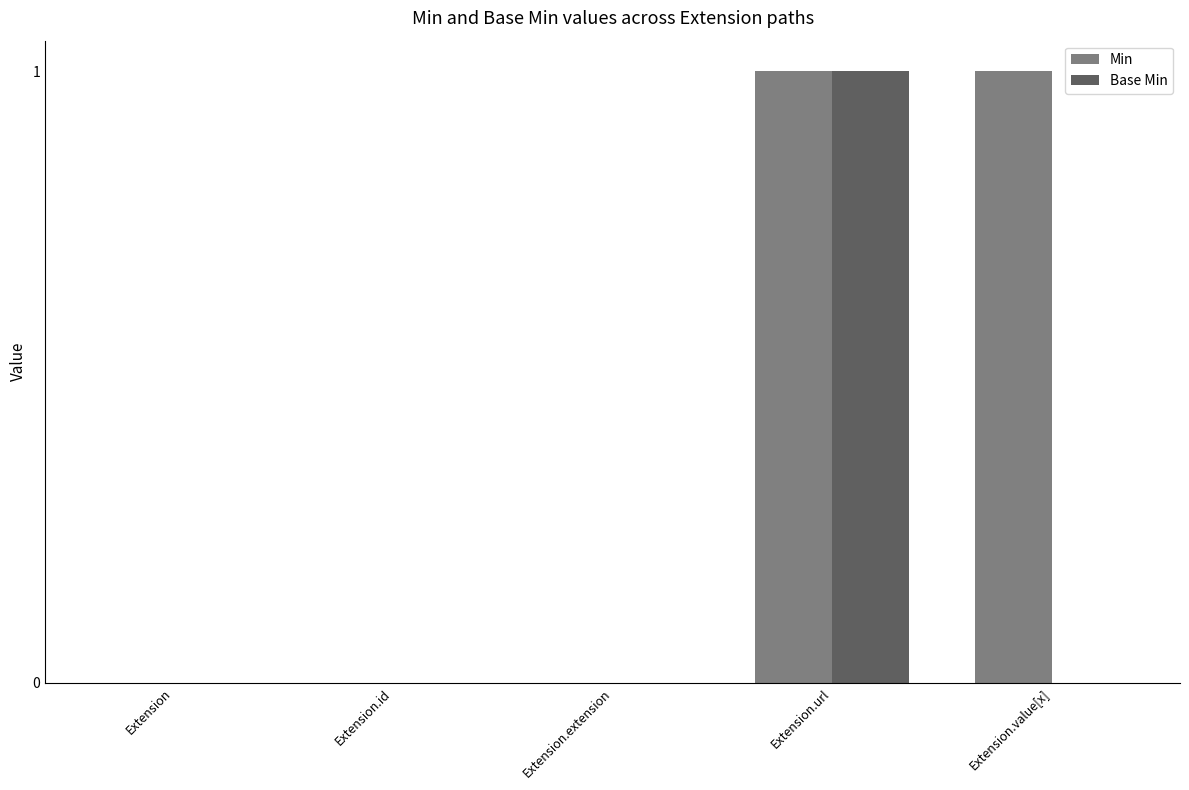

How many Base Min values are between 0 and 1?

5